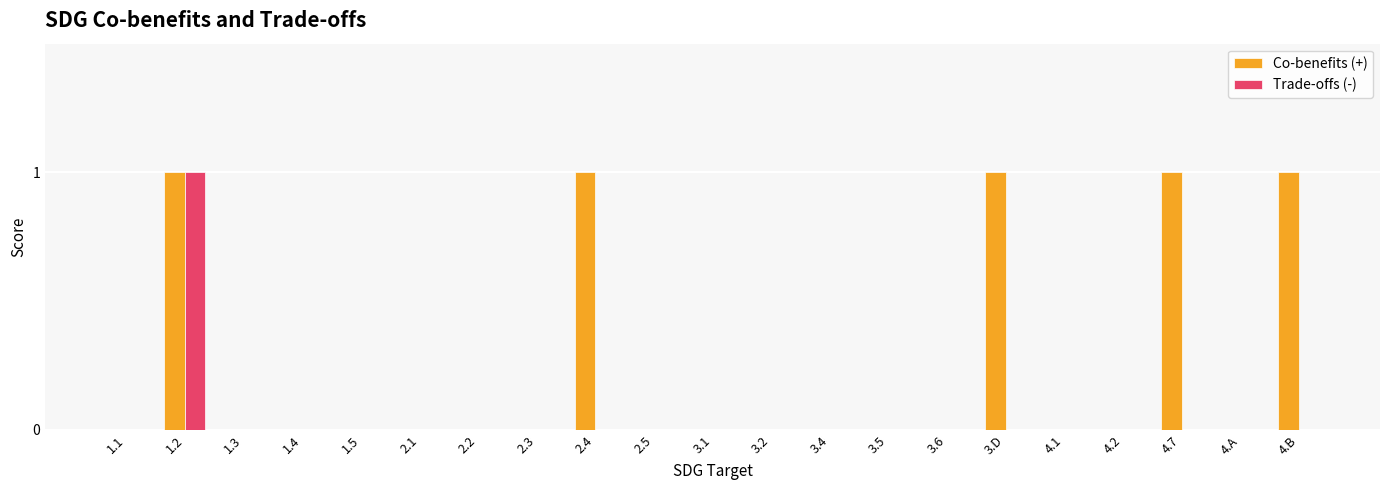

Does the chart contain stacked bars?

No